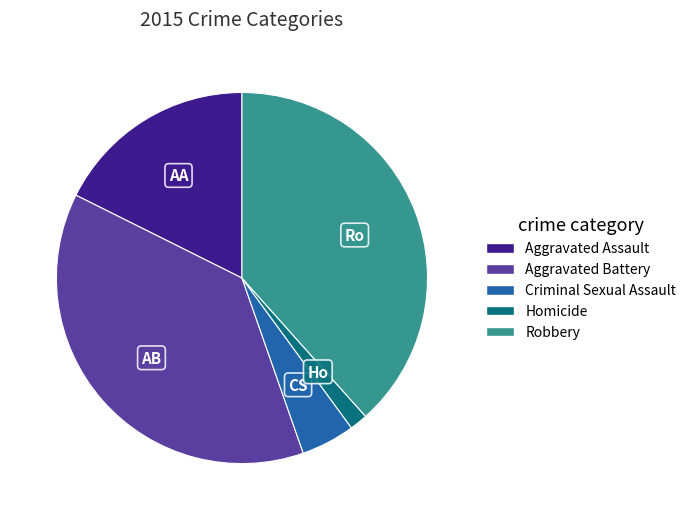

Rank the categories by value from highest to lowest.

Robbery, Aggravated Battery, Aggravated Assault, Criminal Sexual Assault, Homicide